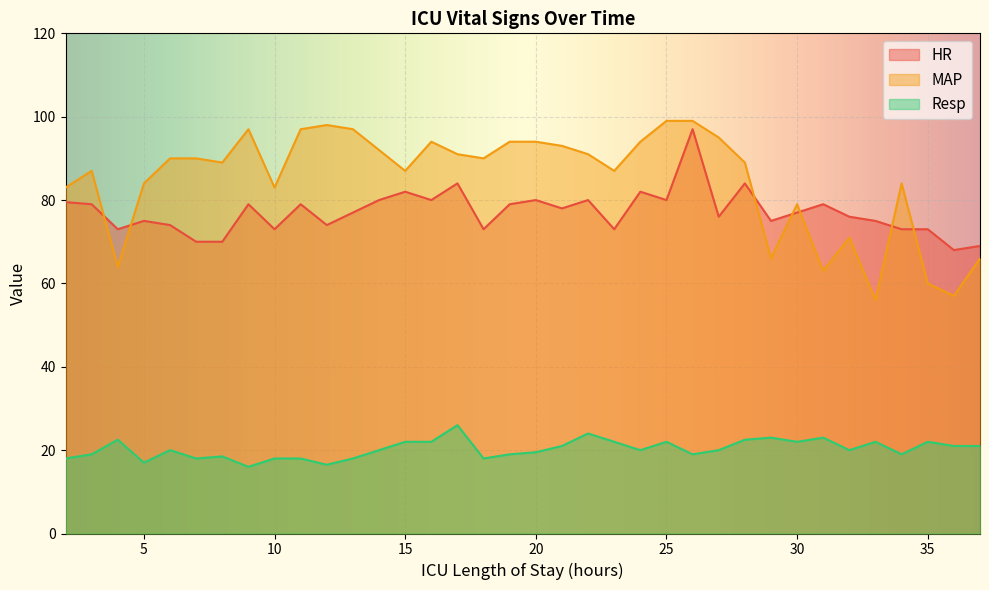

At how many categories does at least one series exceed 24?

36